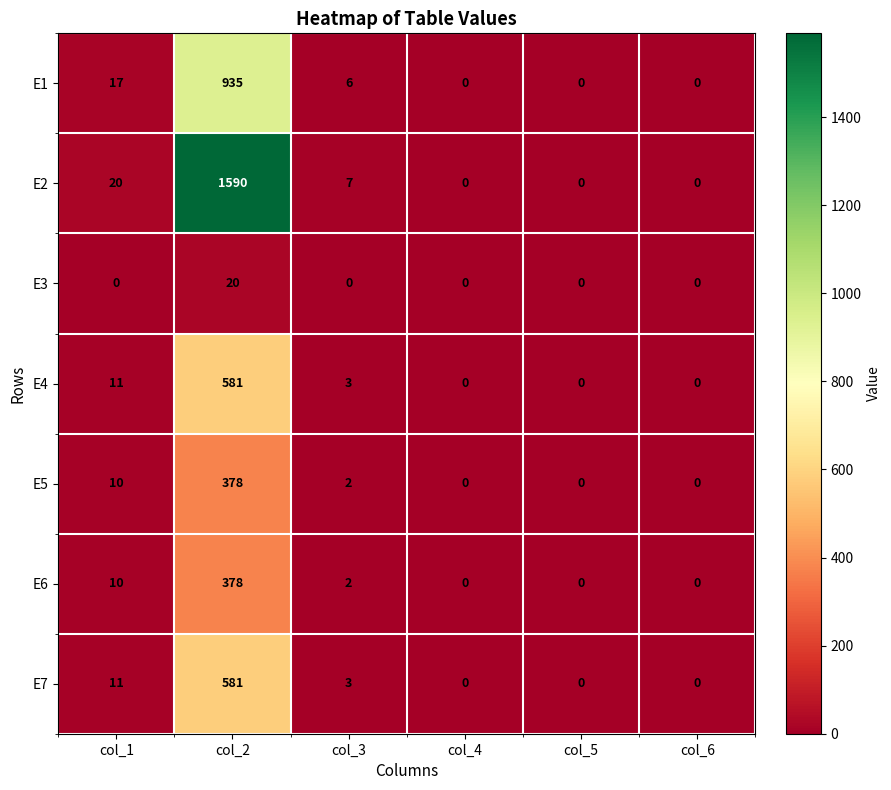

Which series has the largest total across all categories?

E2